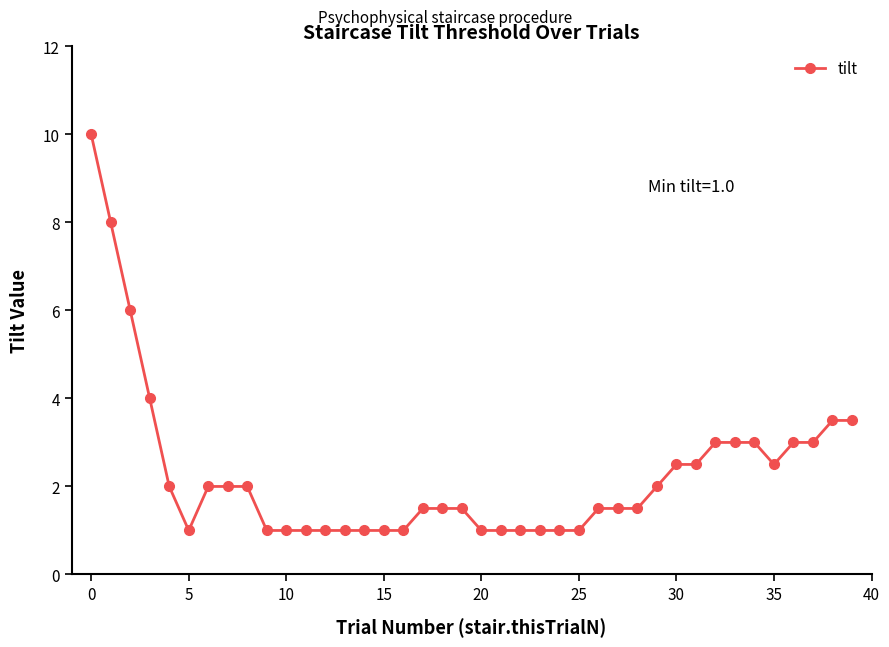

How many distinct data groups are displayed?

1